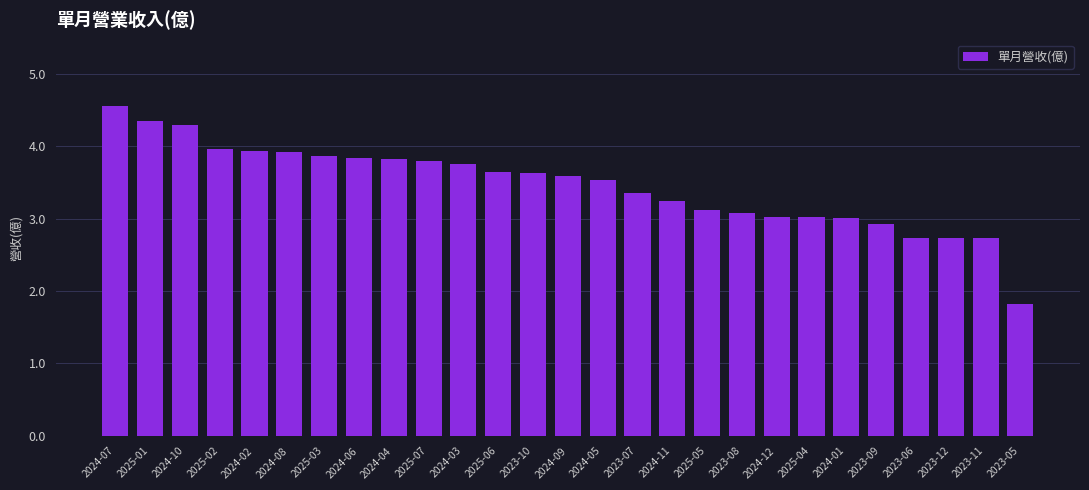

Where does the data first go above 3?

2024-07